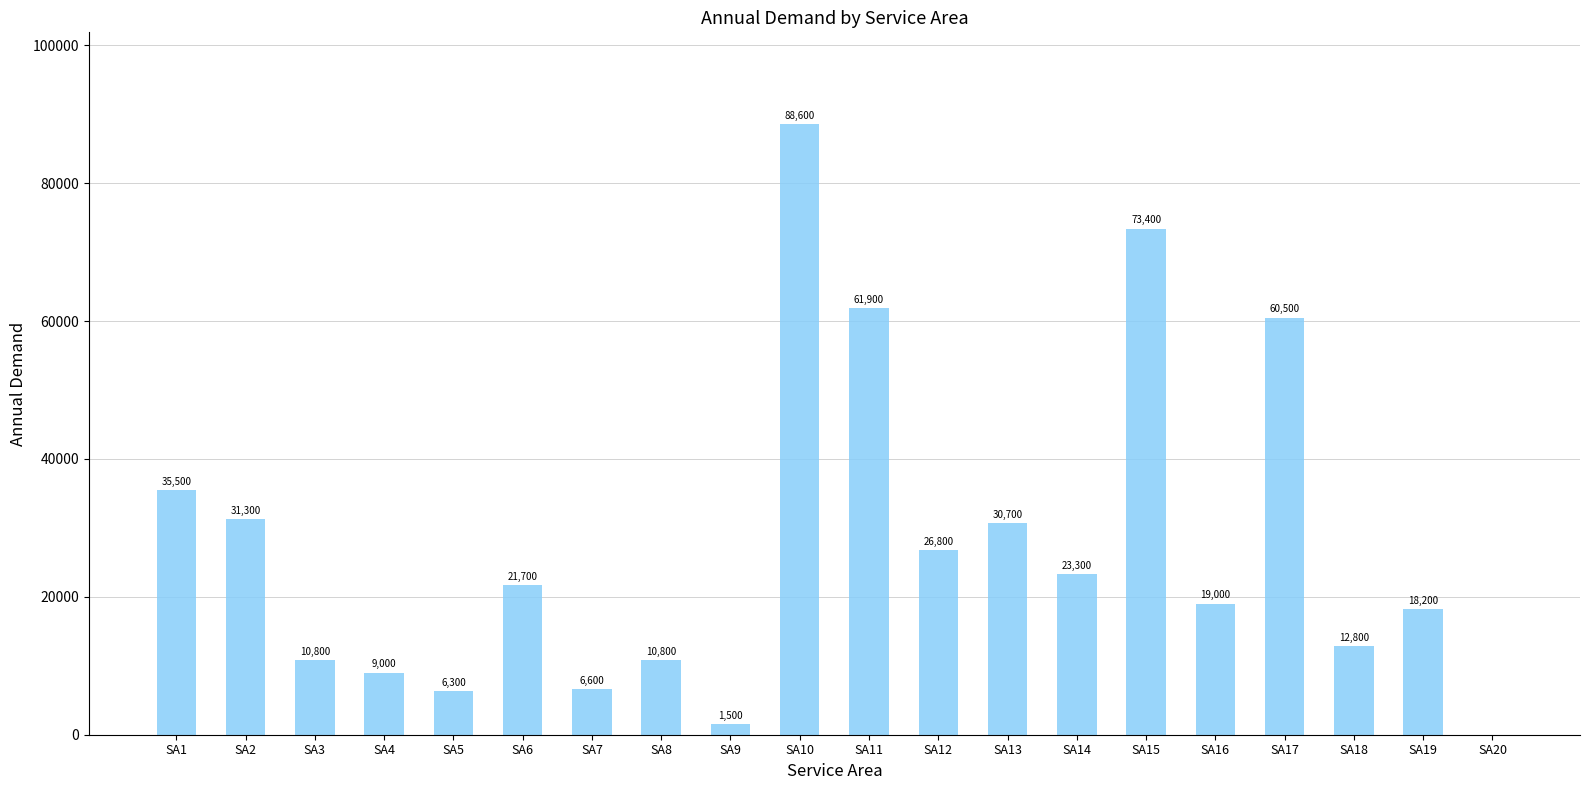

Are the bars grouped side by side (vs. stacked)?

No